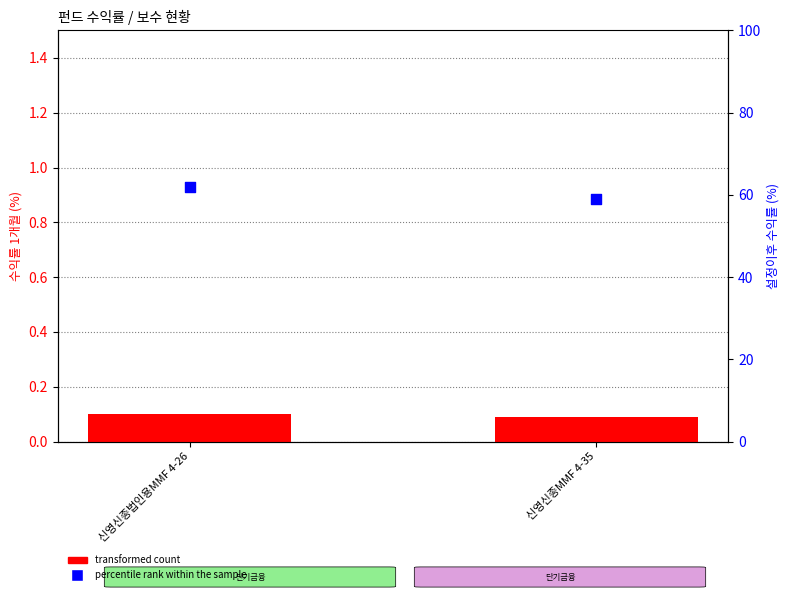

Which series reaches the minimum Y coordinate?

transformed count